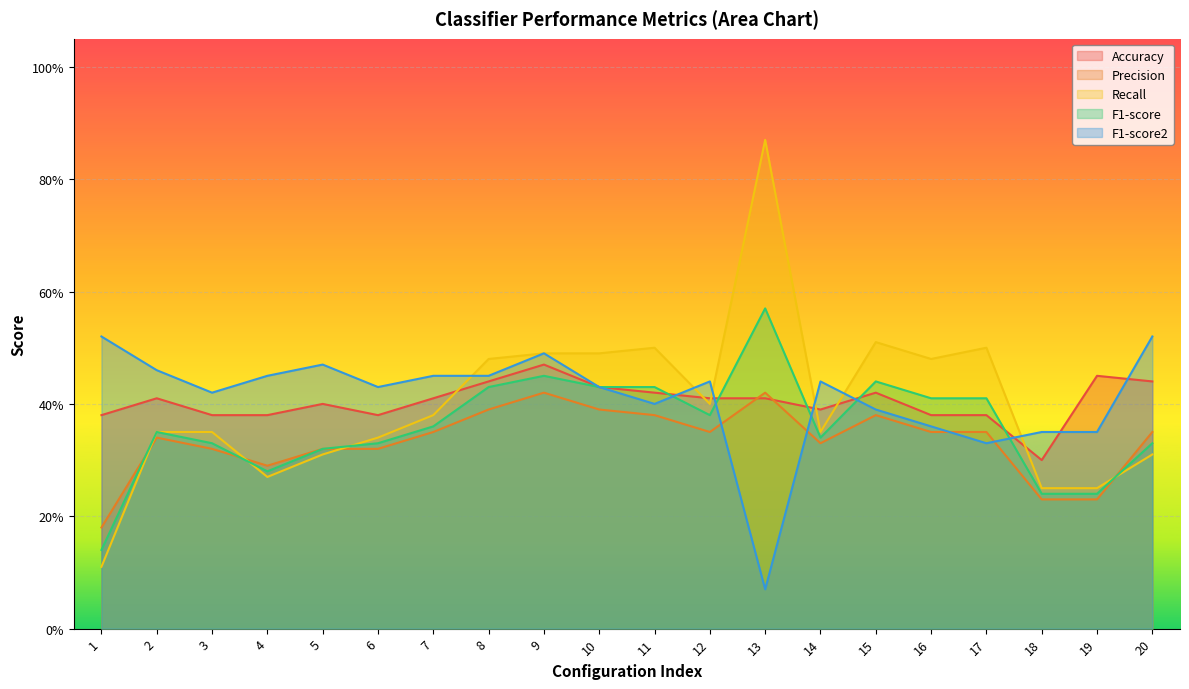

Reading left to right, what are all the values shown in this chart?

Accuracy: 0.4	0.4	0.4	0.4	0.4	0.4	0.4	0.4	0.5	0.4	0.4	0.4	0.4	0.4	0.4	0.4	0.4	0.3	0.5	0.4
Precision: 0.2	0.3	0.3	0.3	0.3	0.3	0.3	0.4	0.4	0.4	0.4	0.3	0.4	0.3	0.4	0.3	0.3	0.2	0.2	0.3
Recall: 0.1	0.3	0.3	0.3	0.3	0.3	0.4	0.5	0.5	0.5	0.5	0.4	0.9	0.3	0.5	0.5	0.5	0.2	0.2	0.3
F1-score: 0.1	0.3	0.3	0.3	0.3	0.3	0.4	0.4	0.5	0.4	0.4	0.4	0.6	0.3	0.4	0.4	0.4	0.2	0.2	0.3
F1-score2: 0.5	0.5	0.4	0.5	0.5	0.4	0.5	0.5	0.5	0.4	0.4	0.4	0.1	0.4	0.4	0.4	0.3	0.3	0.3	0.5